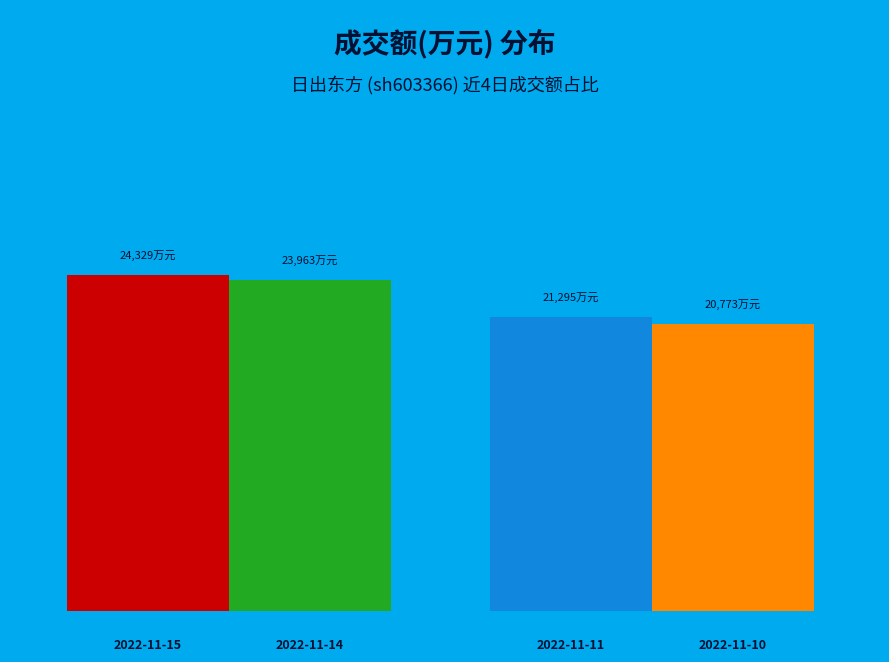

What is the change in value from 2022-11-14 to 2022-11-10?

-3190